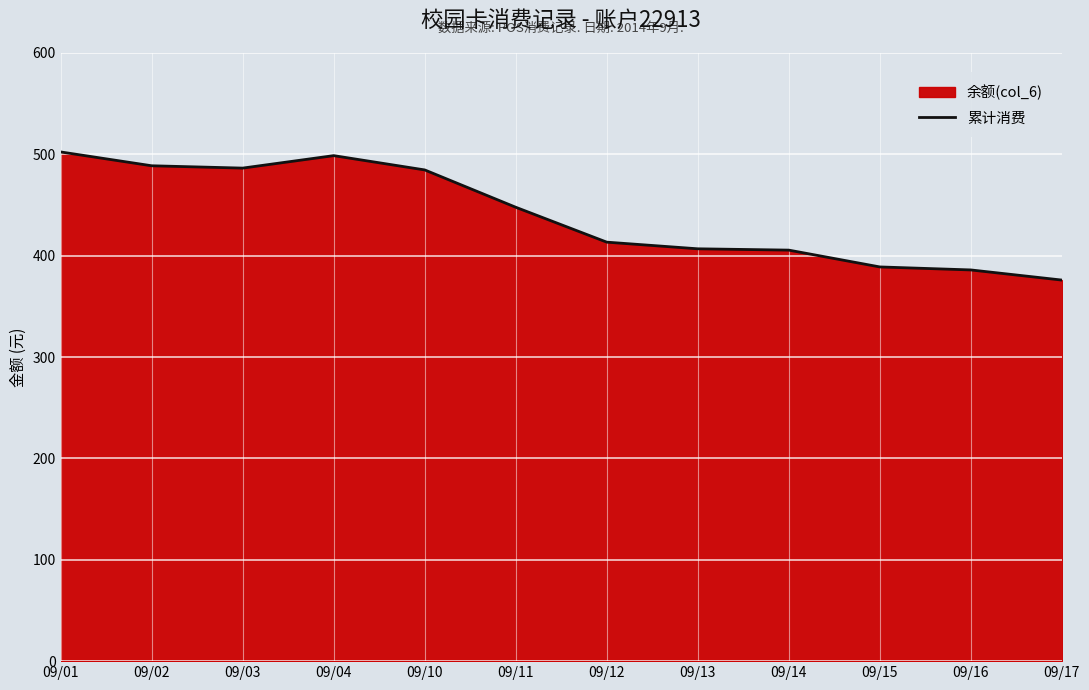

Rank the categories by value from lowest to highest.

09/17, 09/16, 09/15, 09/14, 09/13, 09/12, 09/11, 09/10, 09/03, 09/02, 09/04, 09/01